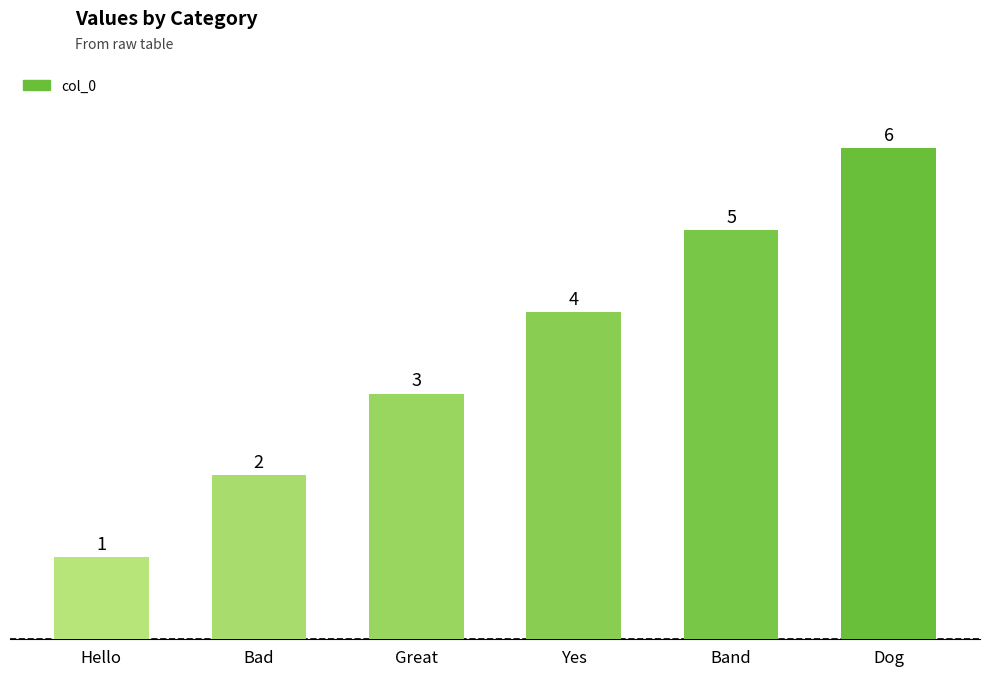

Are the bars grouped side by side (vs. stacked)?

No